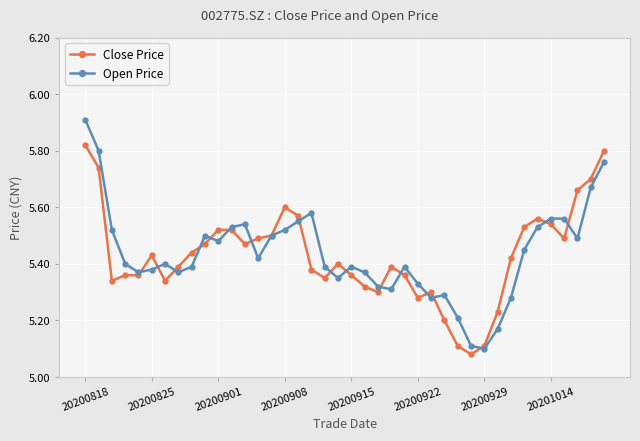

How many interior local valleys does the Open Price series have?

9